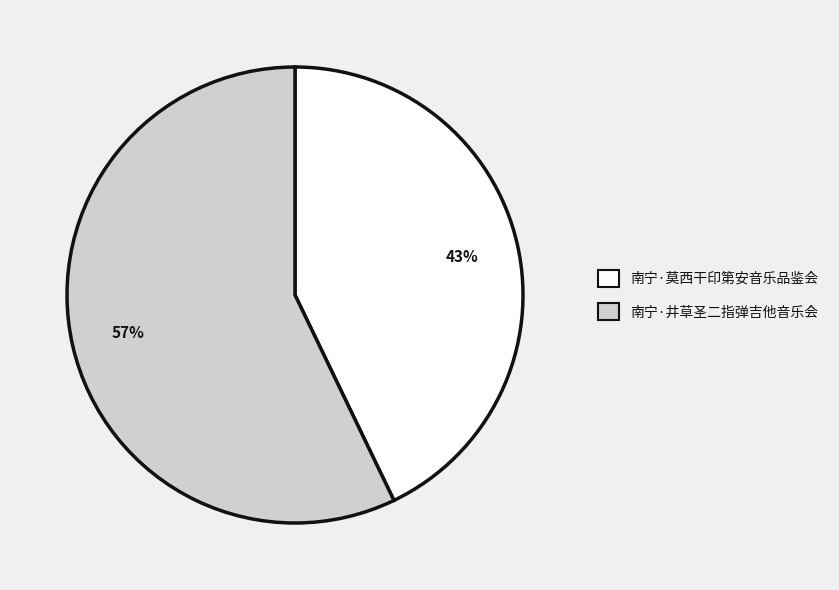

What percentage is the 南宁·井草圣二指弹吉他音乐会 slice, to the nearest percent?

57%